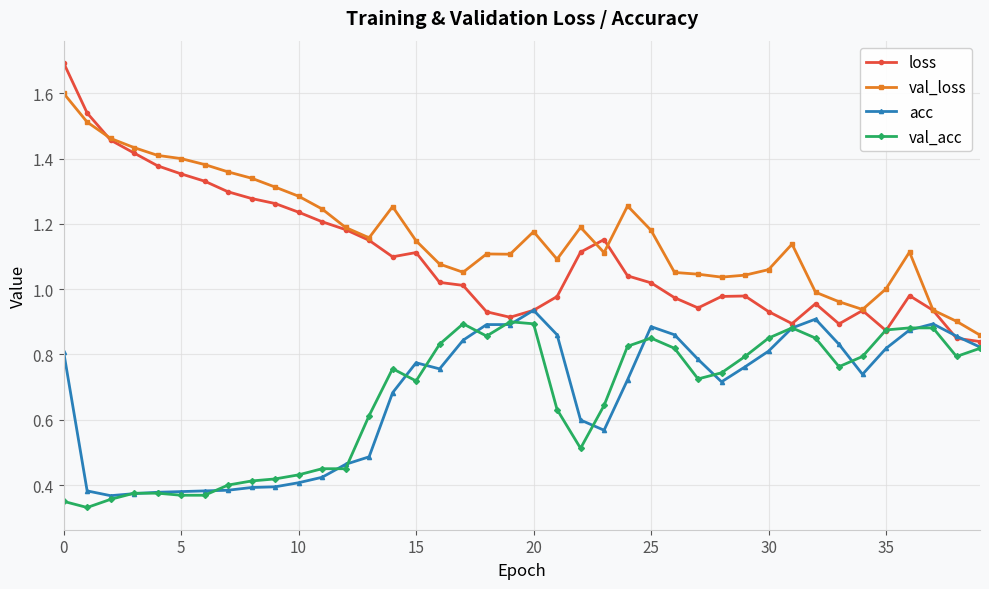

At how many categories does at least one series exceed 0?

40